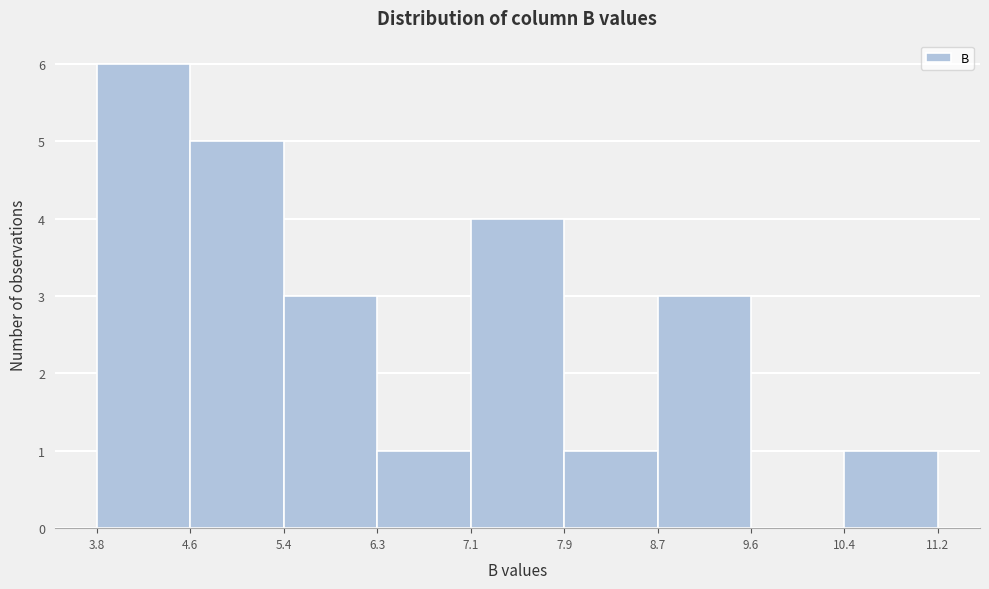

What is the height of the bar covering 10.4 to 11.2 on the x-axis? The values are not printed on the chart, so give them approximately, as read against the axis.

1